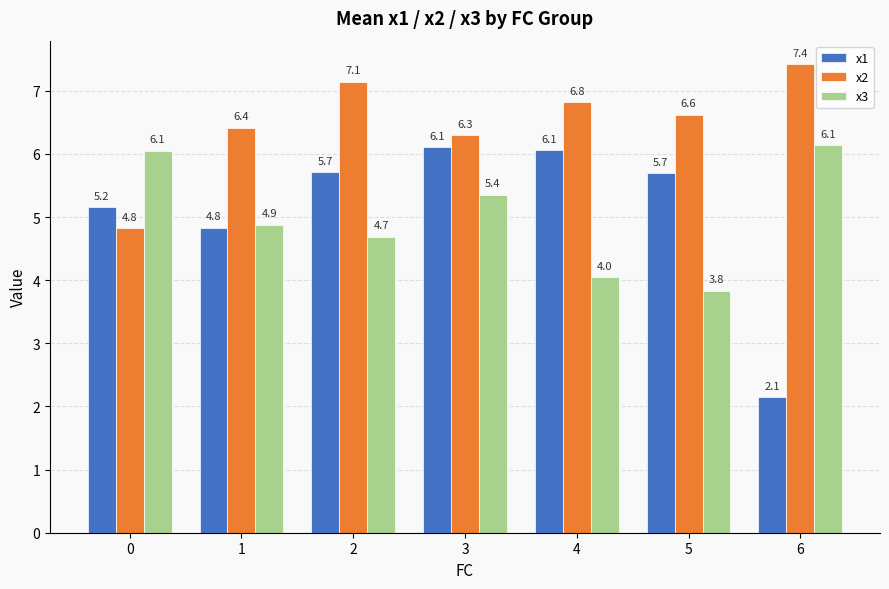

How many groups of bars are there?

7